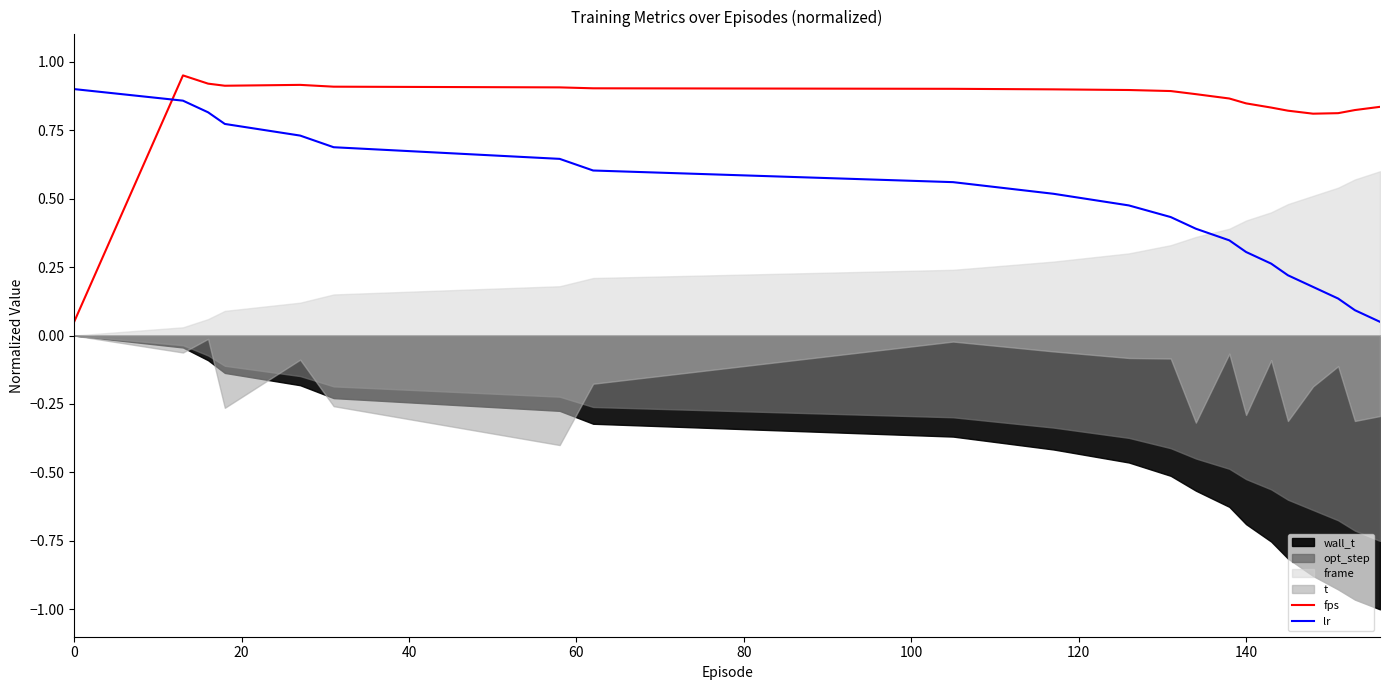

True or false: fps and lr intersect in this chart.

True